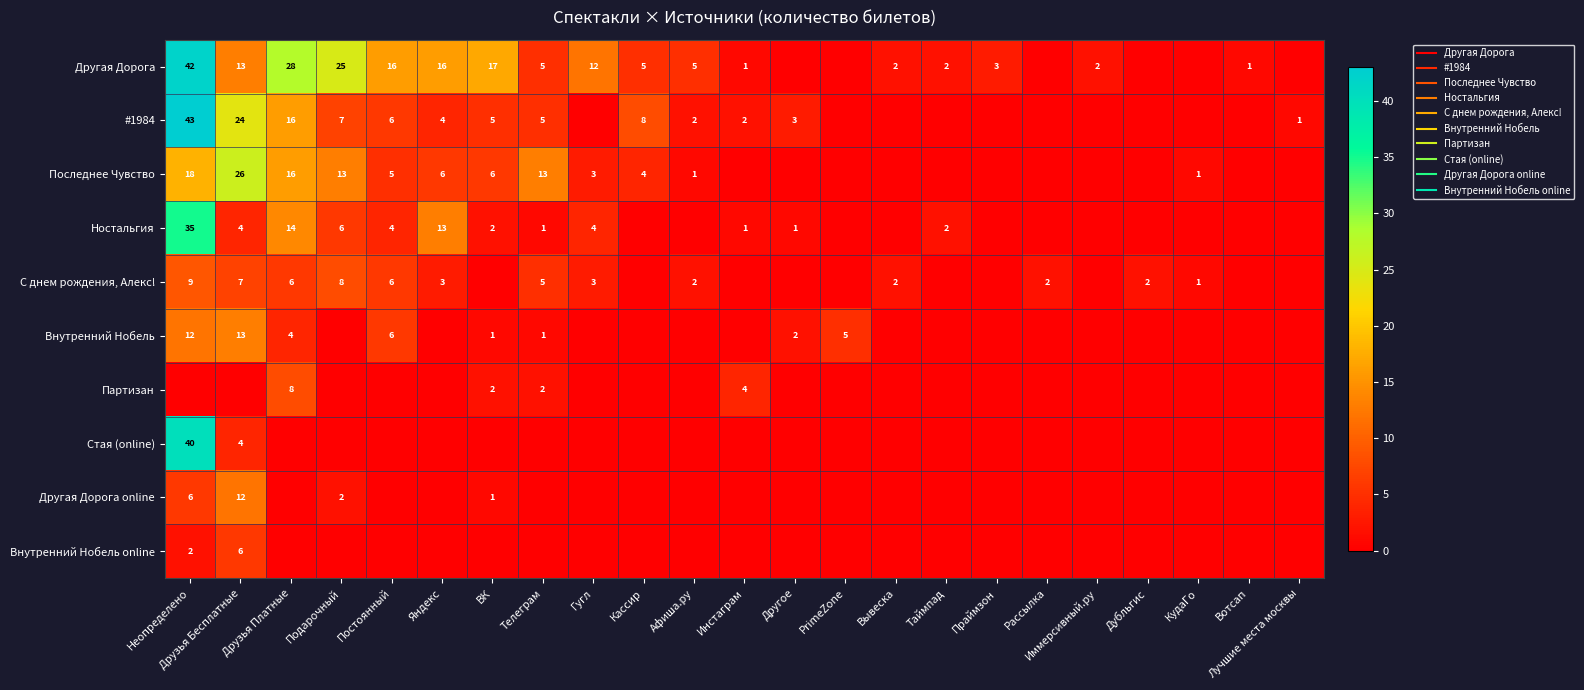

The Стая (online) series shows 15 at Вотсап. True or false?

False